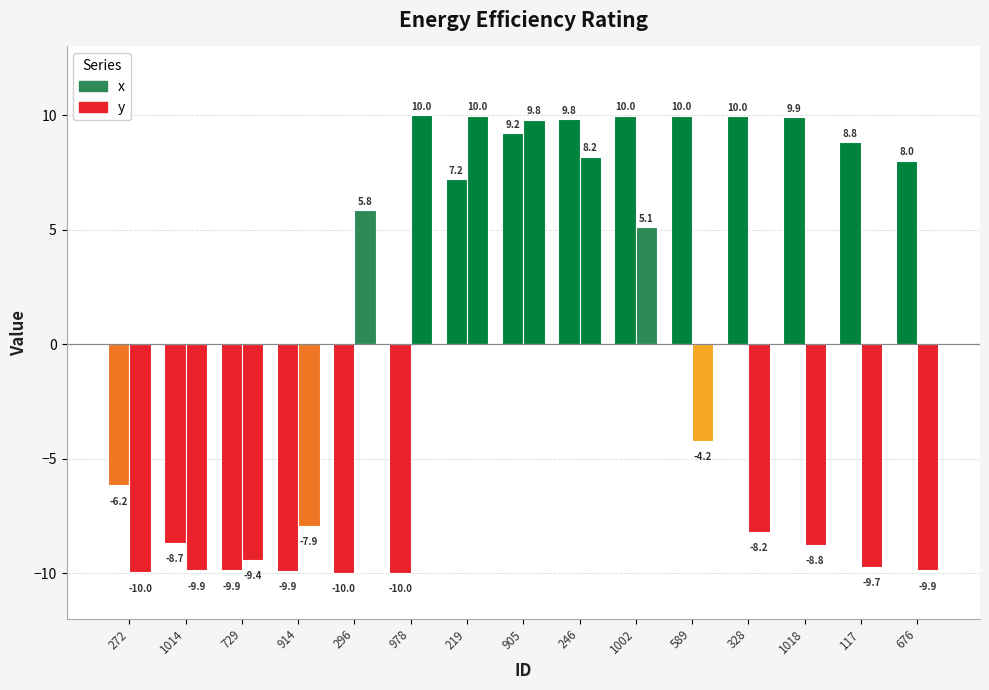

Does the chart contain any negative values?

Yes